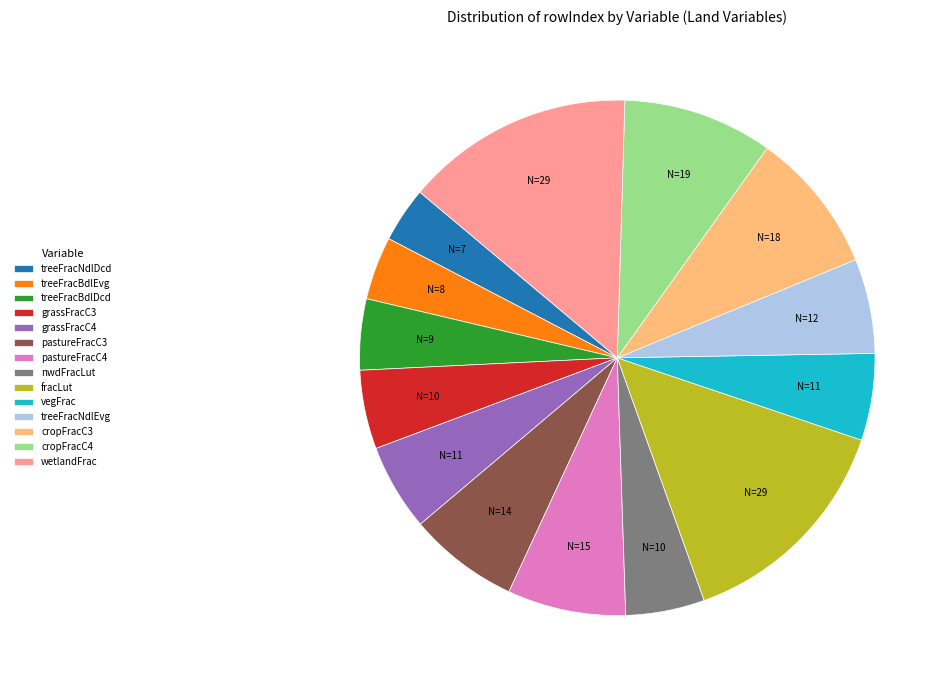

Count the number of slices in the pie.

14